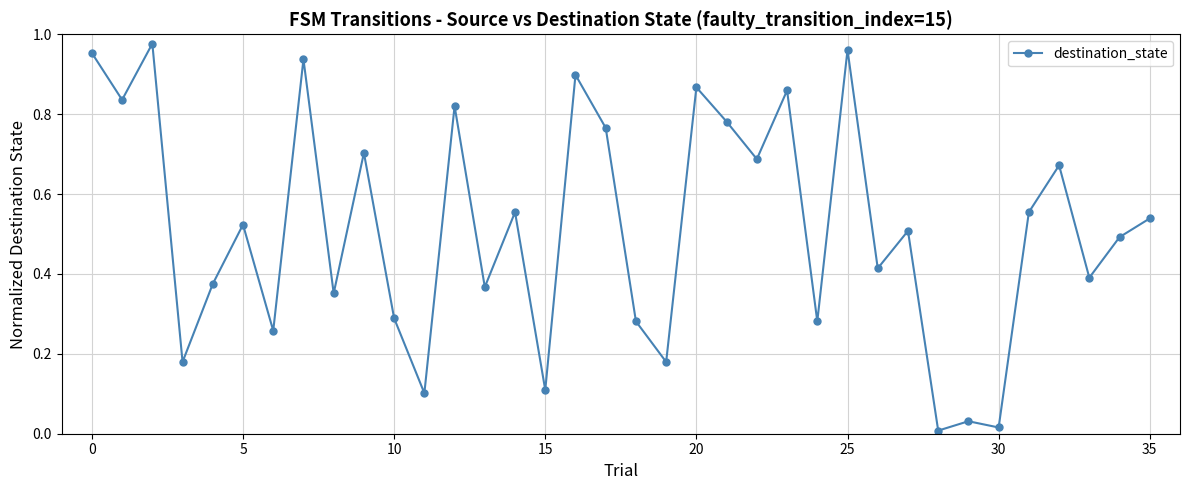

True or false: there are more than 0 points higher than both neighbors.

True